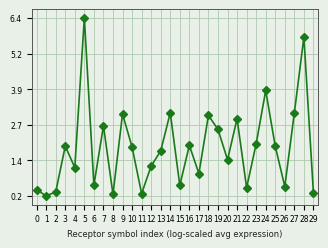

Is it true that the value at 14 is 4.1?

False